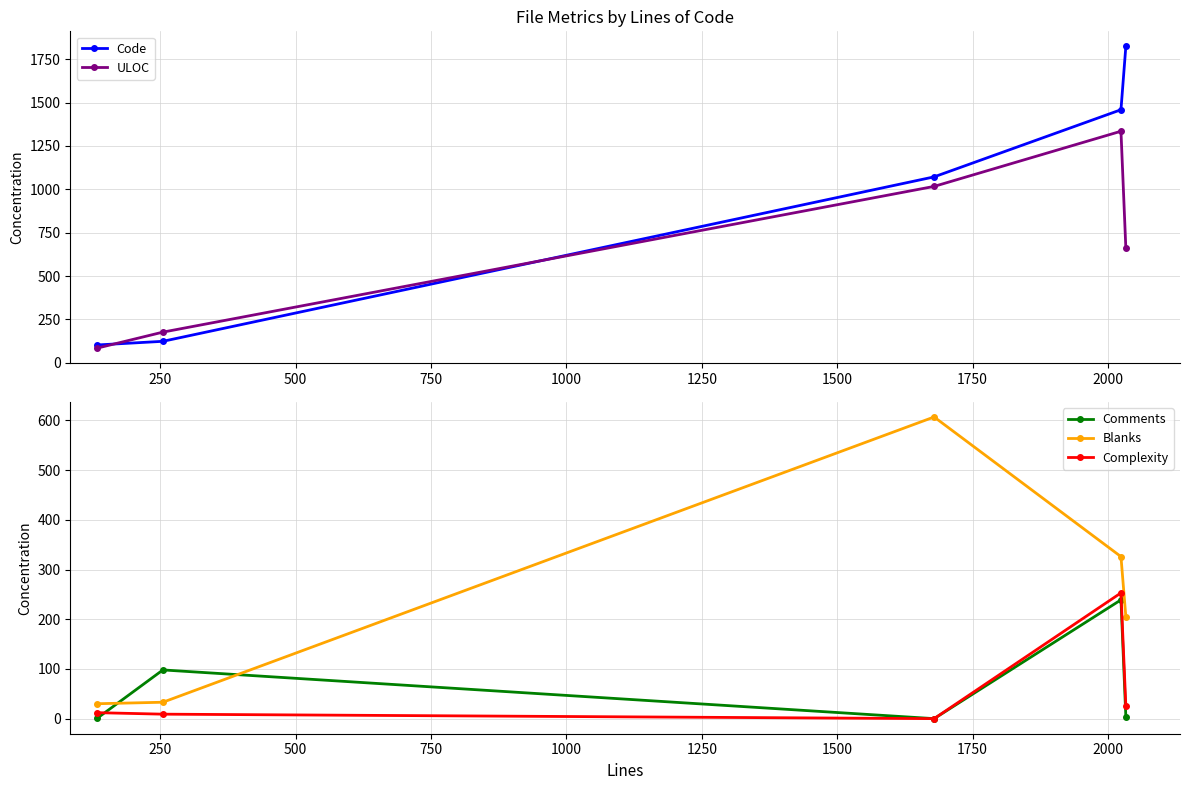

How many interior local peaks does the Comments series have?

2